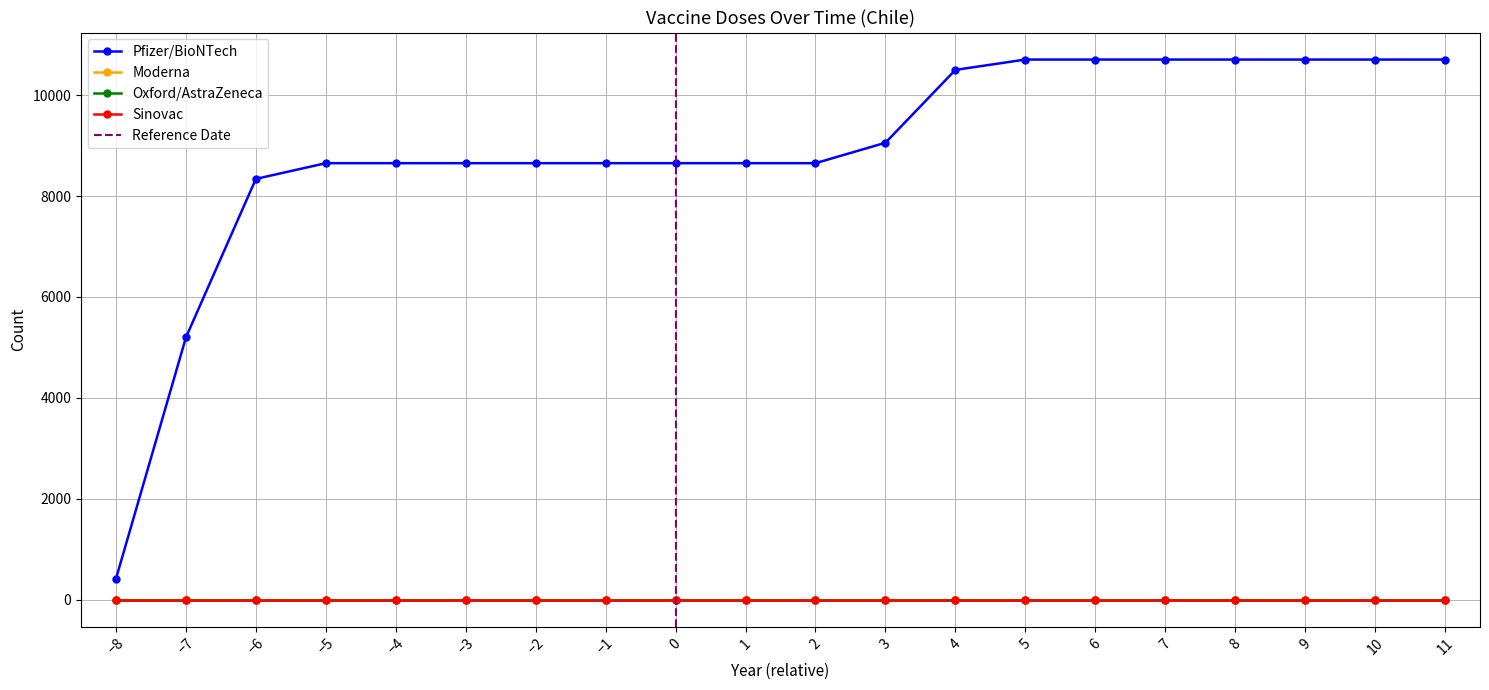

What are all the series names shown in the legend?

Pfizer/BioNTech, Moderna, Oxford/AstraZeneca, Sinovac